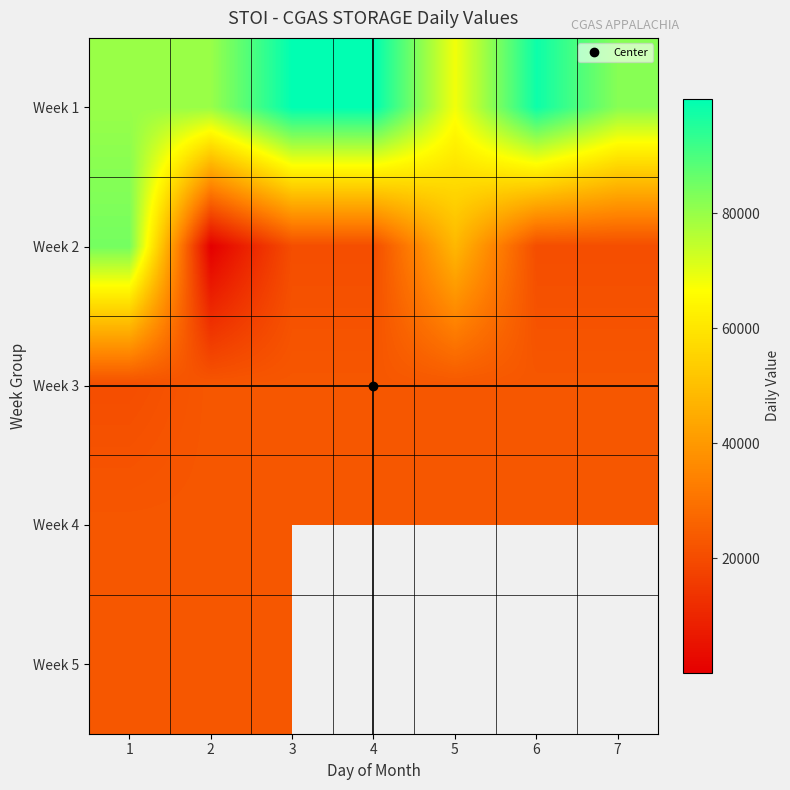

The Week 3 series shows 22900.0 at 2. True or false?

True